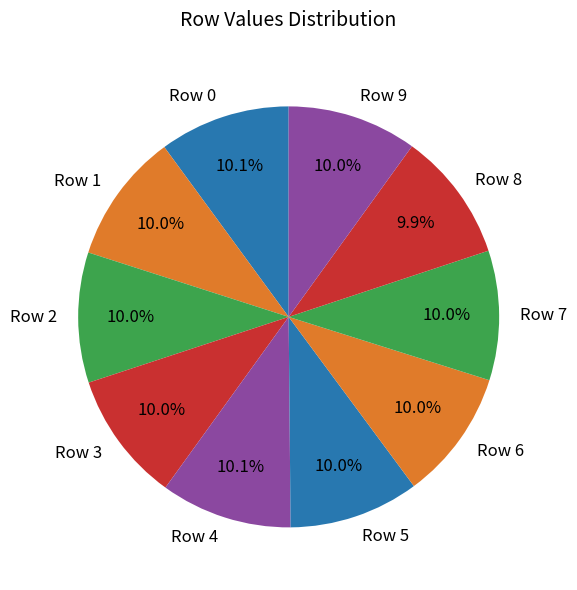

Does any single category account for the majority?

No